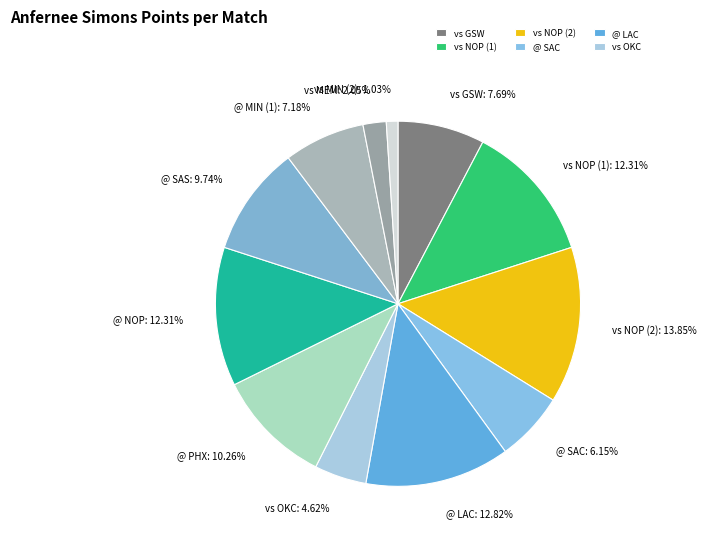

How many segments does this pie chart have?

12